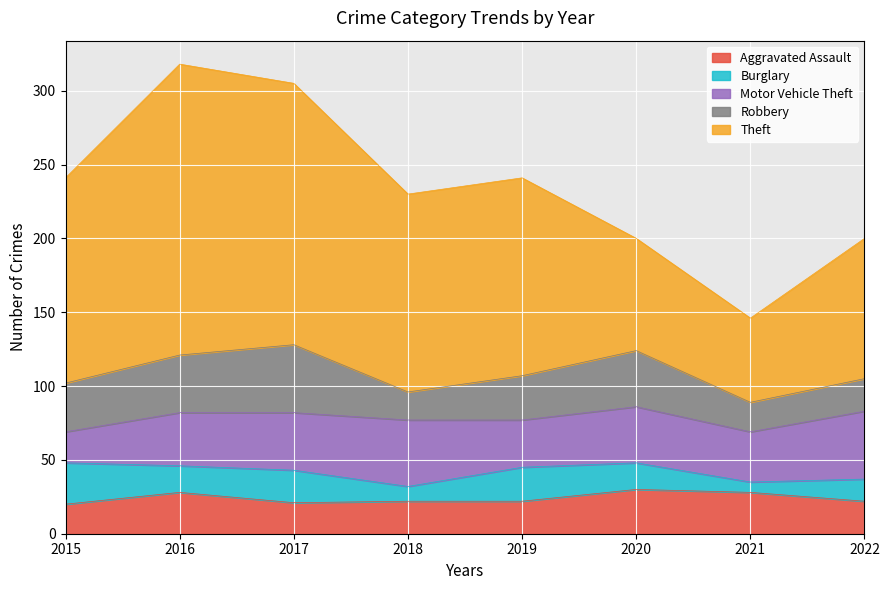

True or false: Theft and Motor Vehicle Theft intersect in this chart.

False